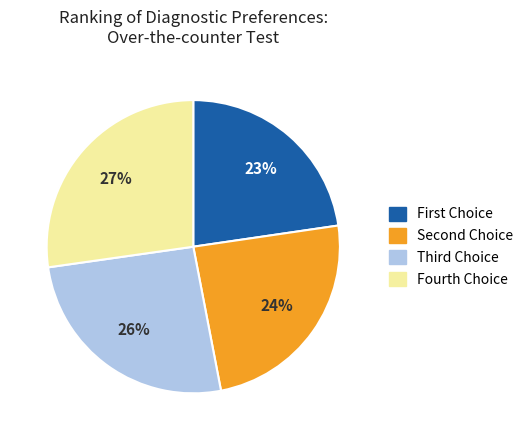

To the nearest percent, what is the average slice percentage?

25%